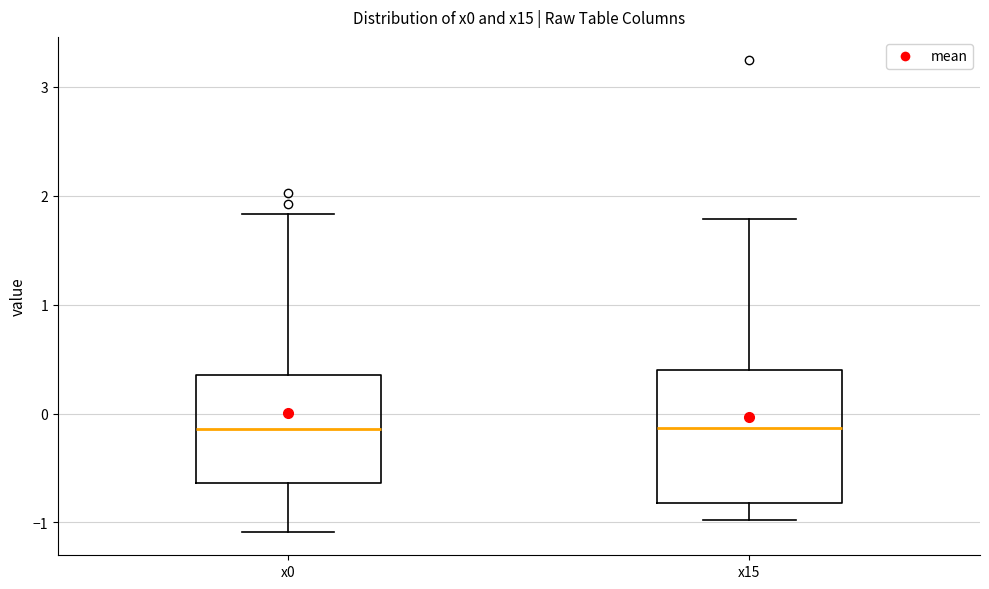

Comparing the boxes themselves (not the whiskers), which one is the tallest?

x15